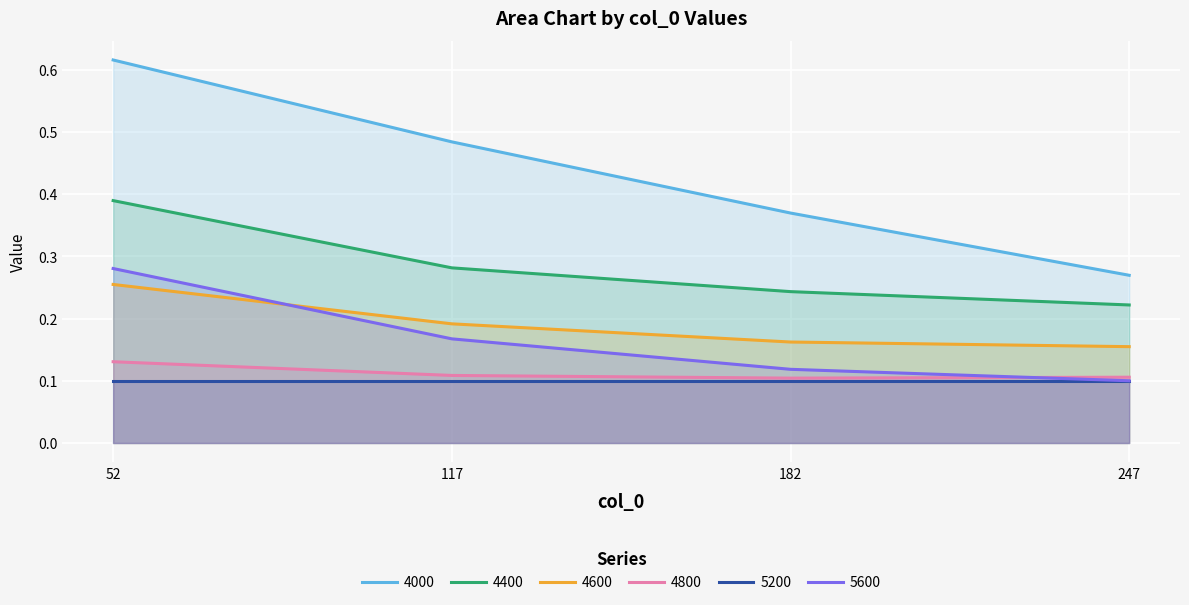

At which label does 4400 reach its peak?

52